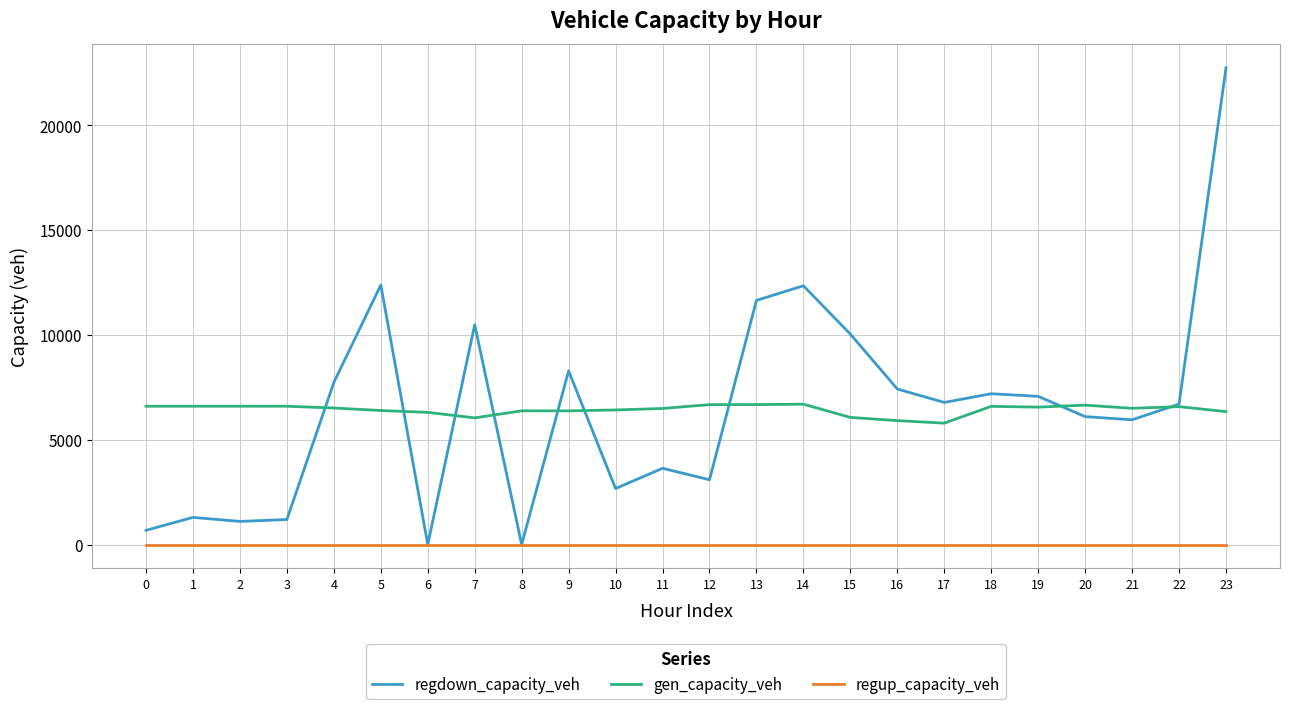

At which category is the sum across all series the highest?

23